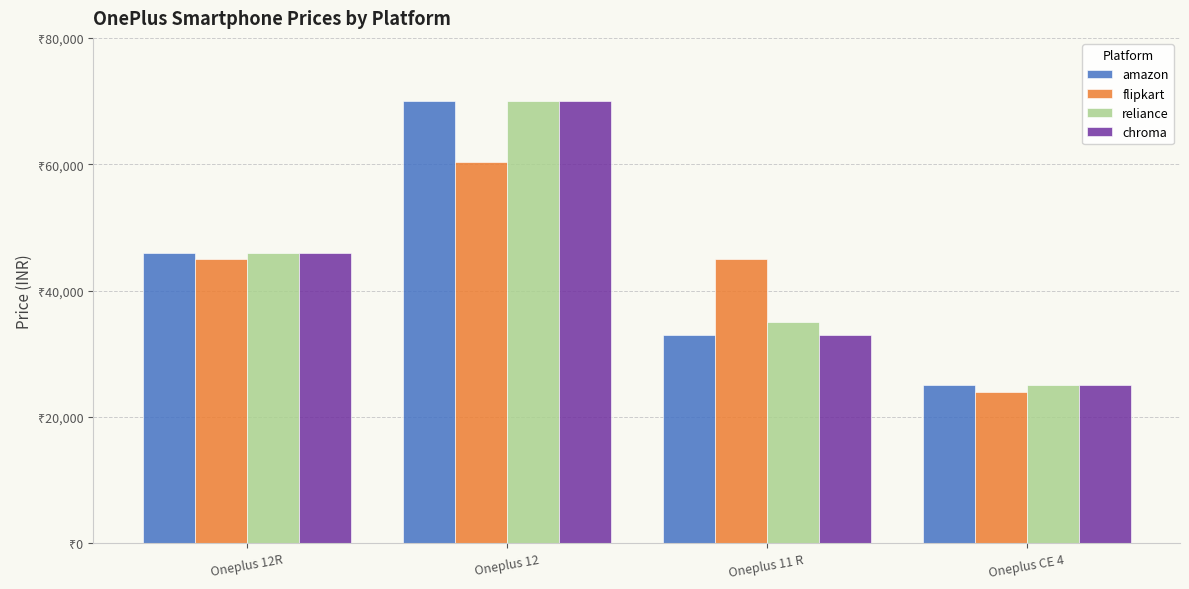

What are all the series names shown in the legend?

amazon, flipkart, reliance, chroma